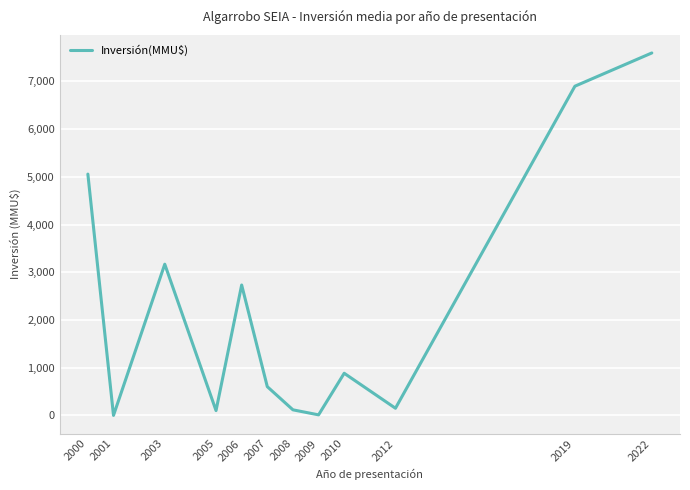

Which category has the highest value across all series?

2022